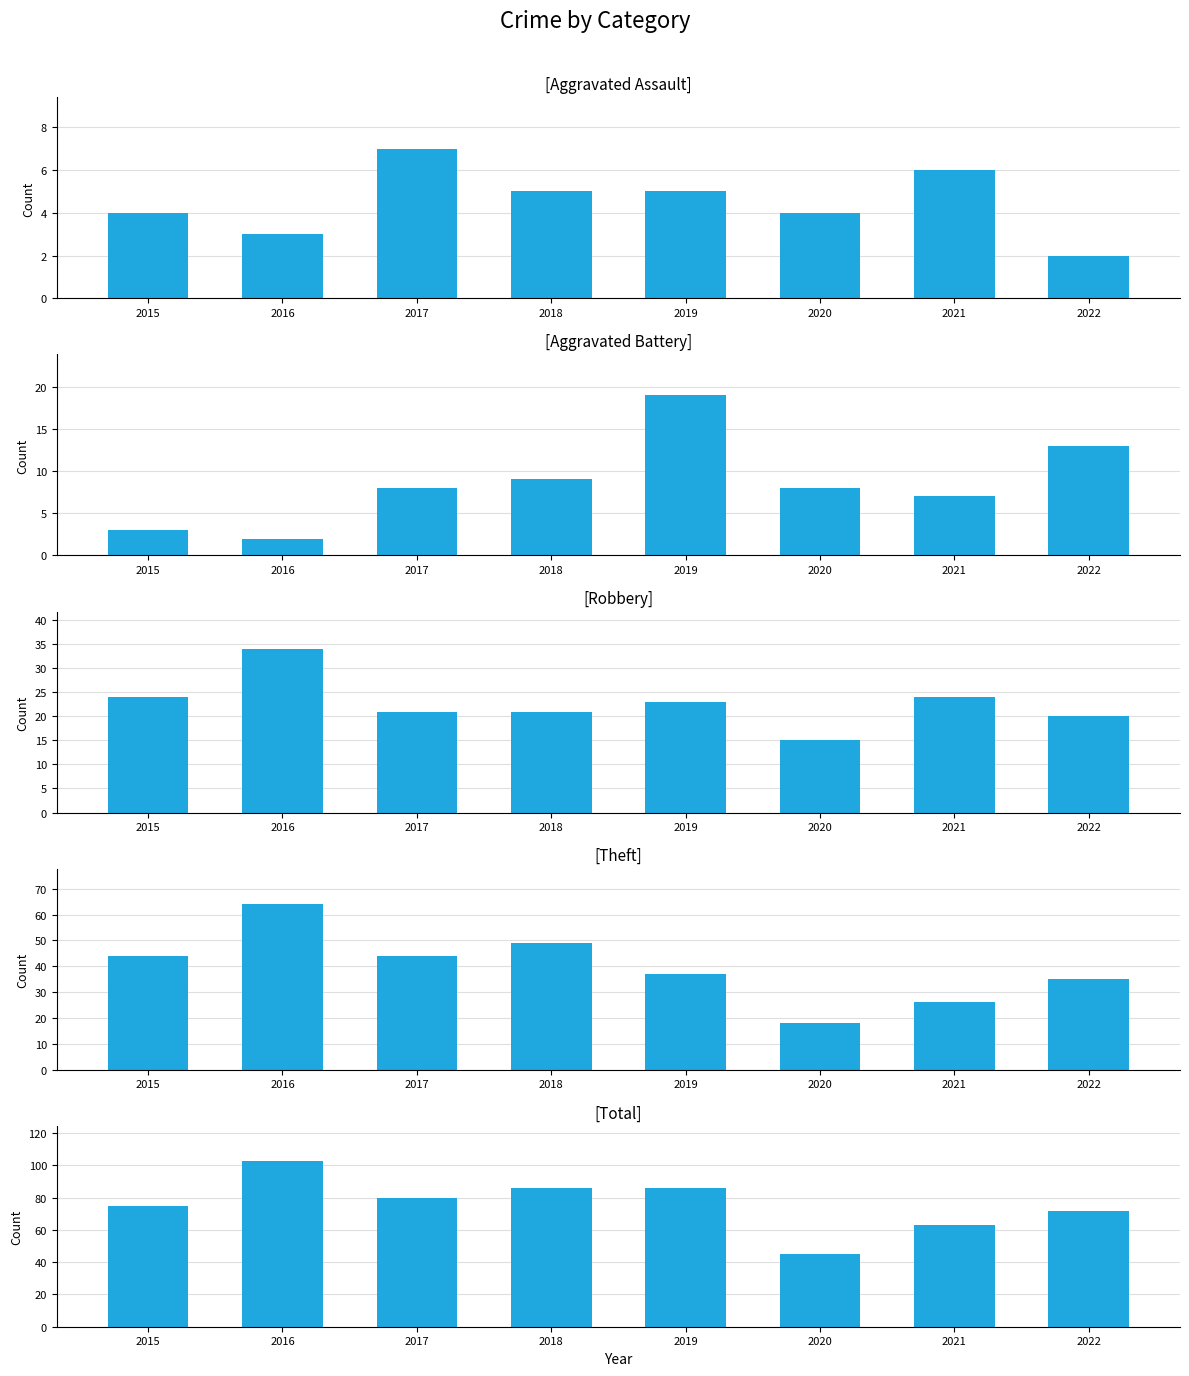

Which series changed the most between 2016 and 2020?

Total